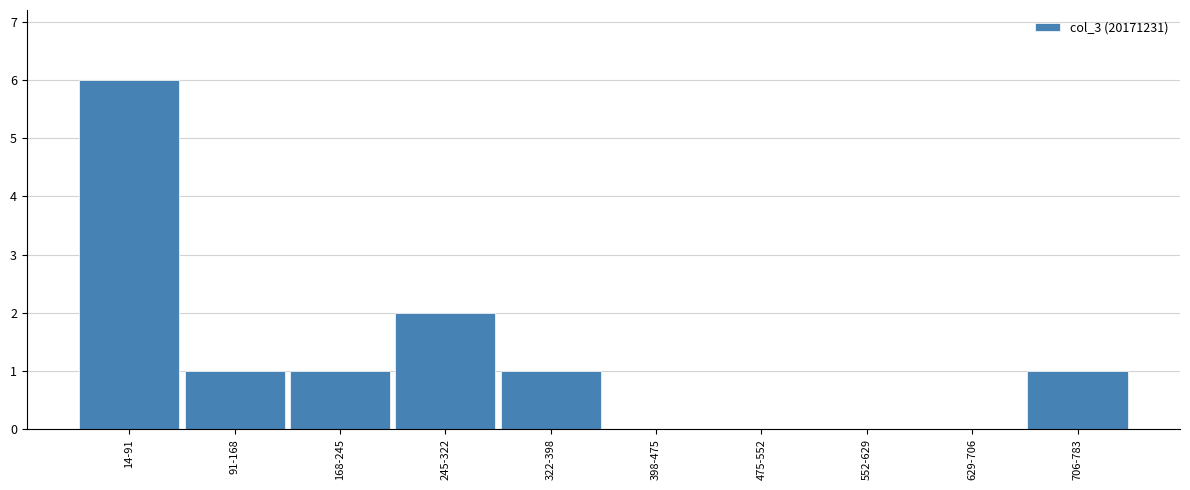

Reading left to right, what are all the values shown in this chart?

14-91=6	91-168=1	168-245=1	245-322=2	322-398=1	398-475=0	475-552=0	552-629=0	629-706=0	706-783=1